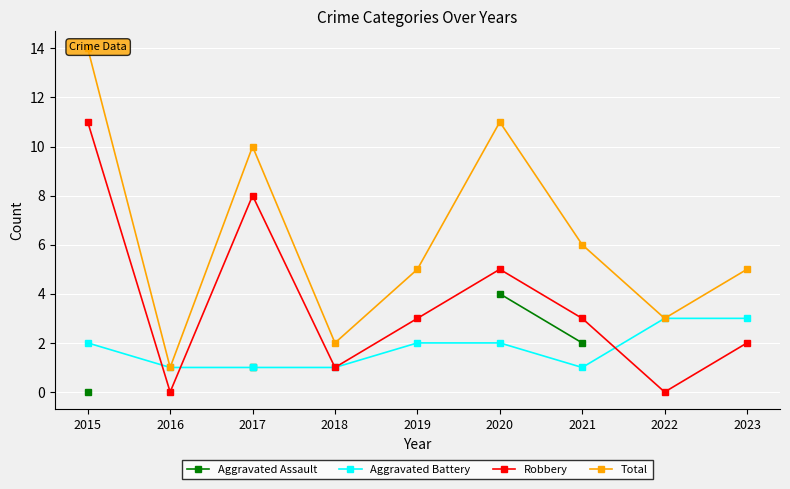

Where is the first local minimum for Total?

2016